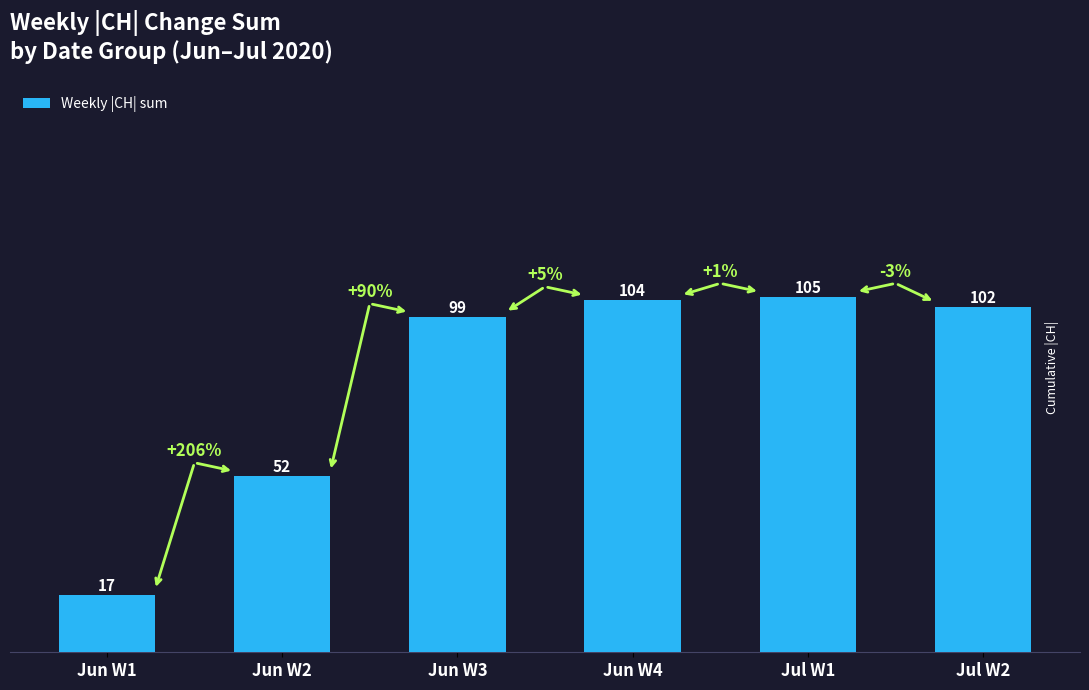

Which category has the lowest value across all series?

Jun W1